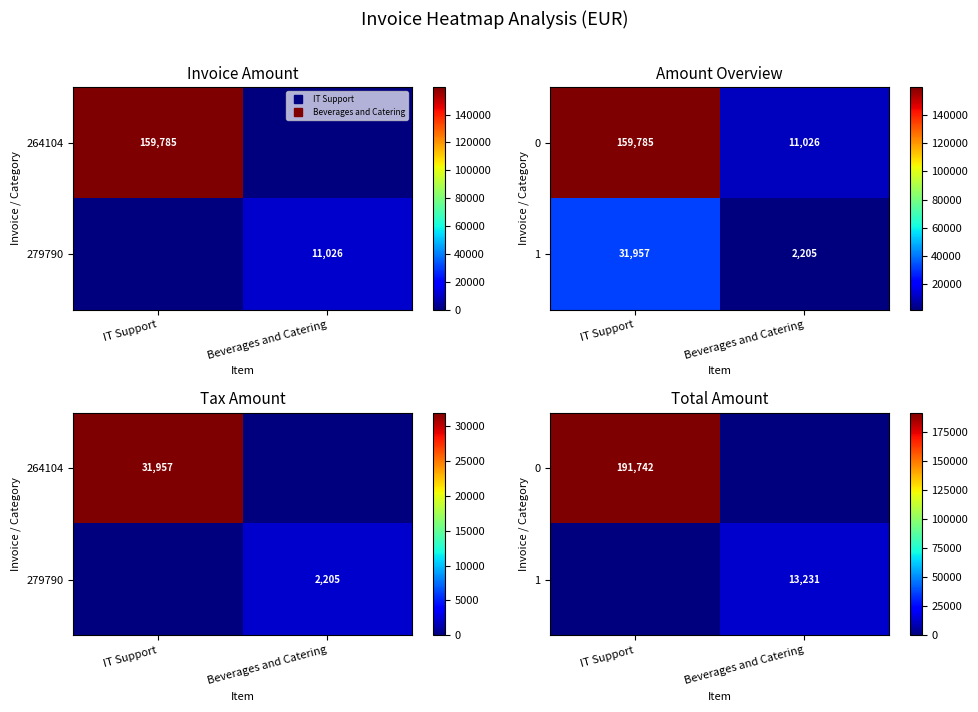

True or false: 0 has a value of 58595.8 at Beverages and Catering.

False